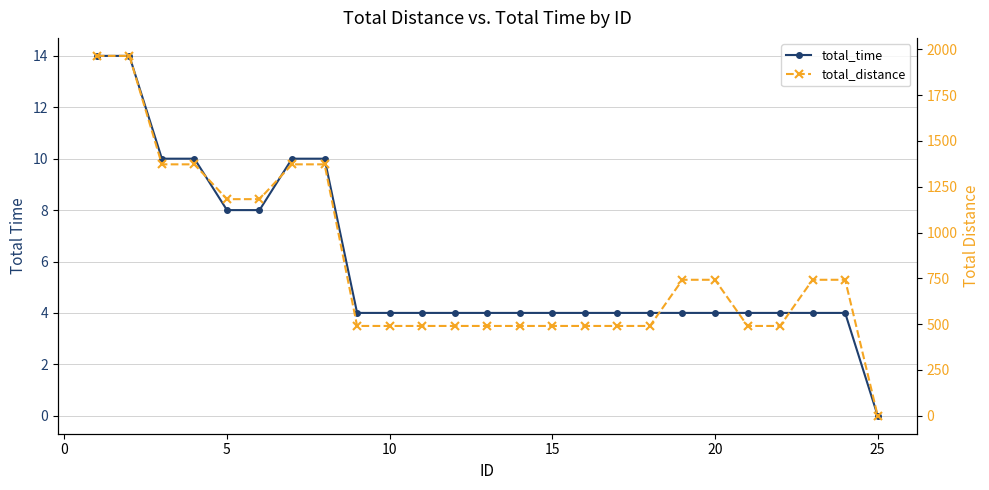

Count the number of categories in the chart.

25